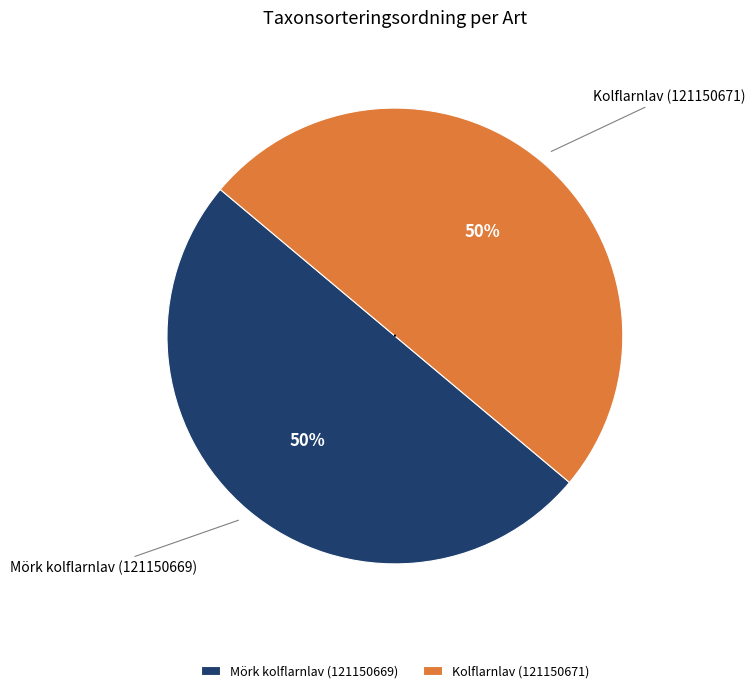

What is the ratio of the value at Kolflarnlav (121150671) to the value at Mörk kolflarnlav (121150669)?

1.0